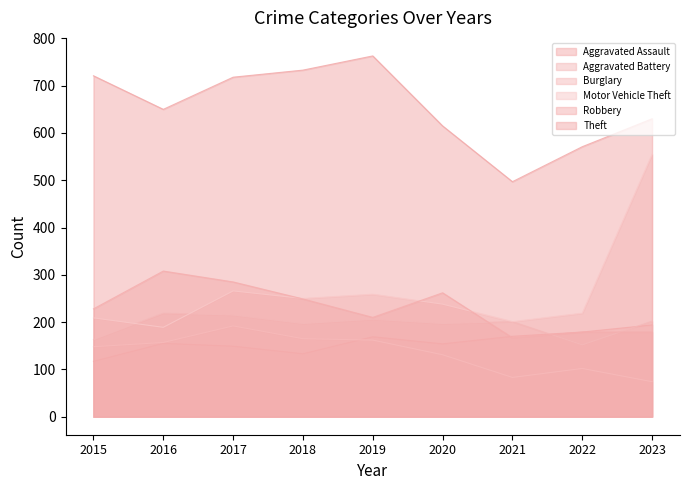

Where is the first local maximum for Aggravated Battery?

2016